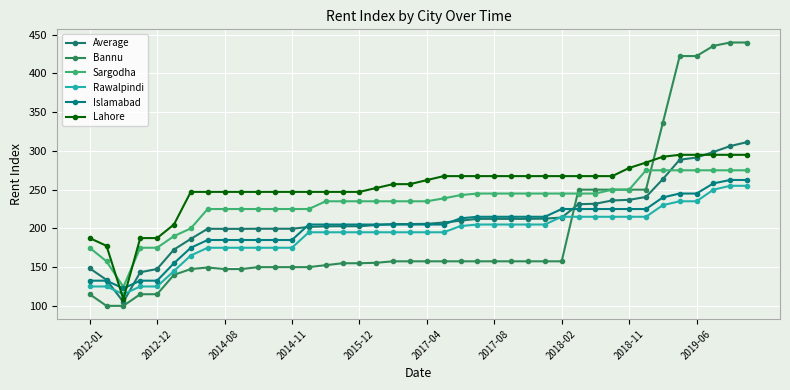

What is the maximum value shown in the chart?

440.0